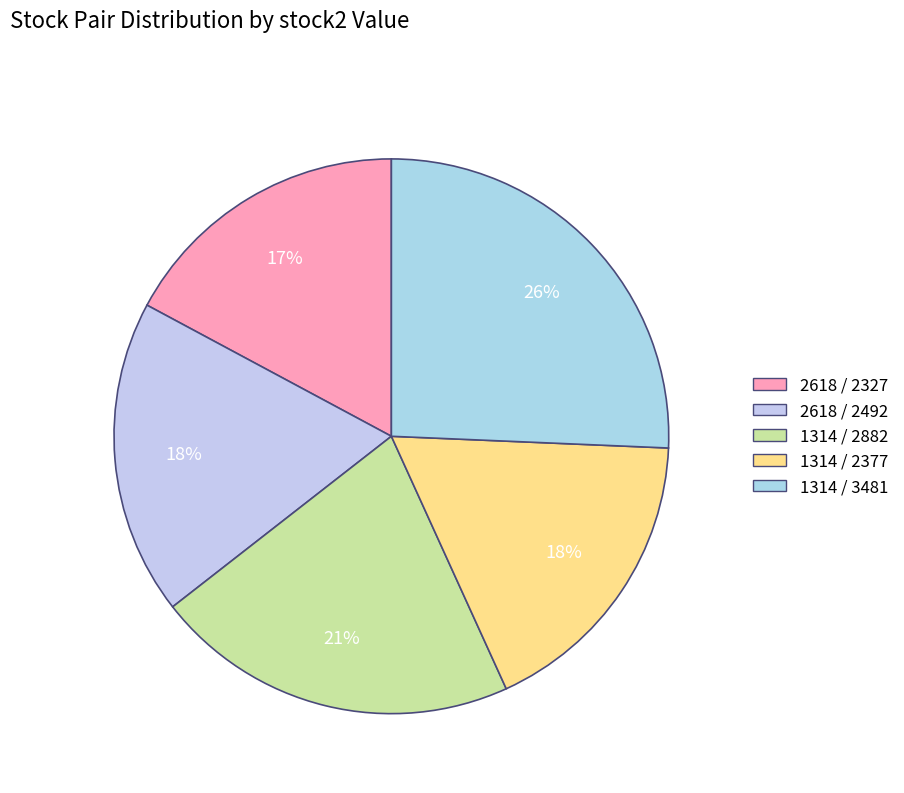

To the nearest percent, what percentage of the pie is 1314 / 2882?

21%